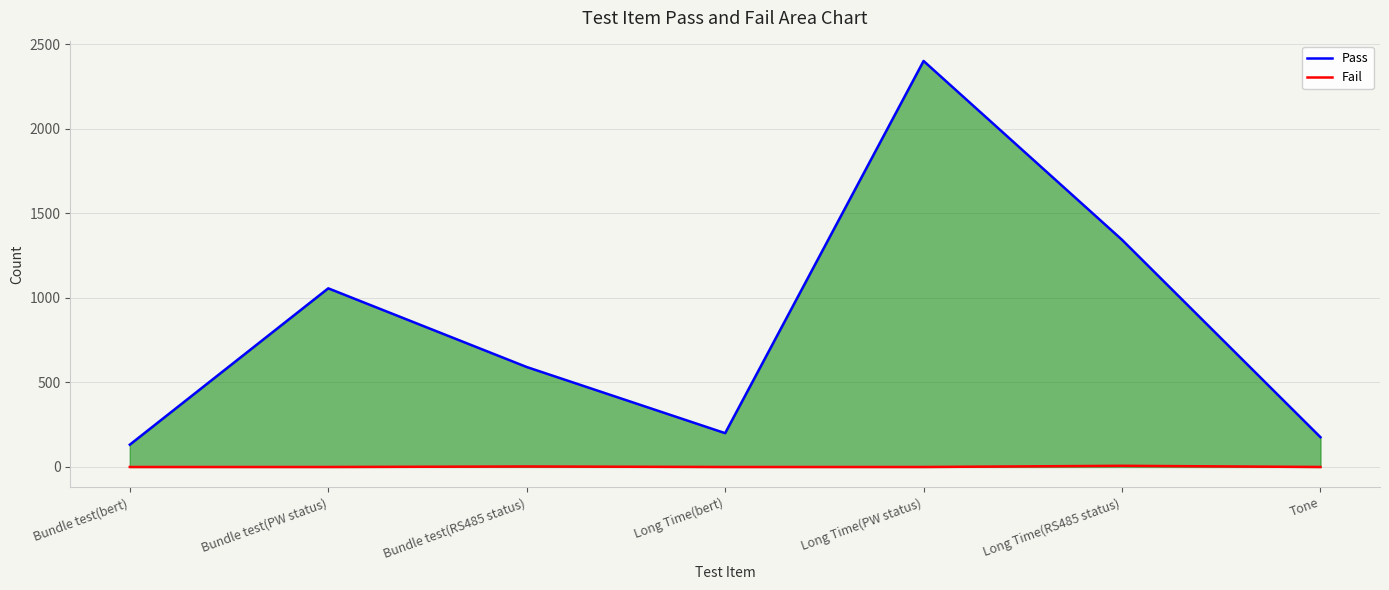

At which label does Pass reach its peak?

Long Time(PW status)